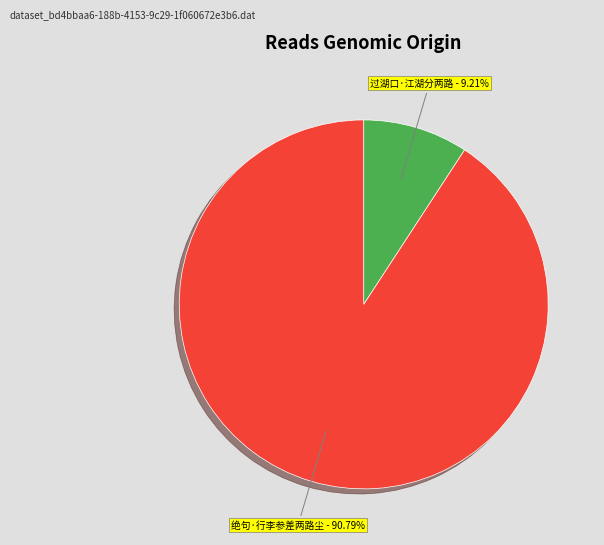

Does 绝句·行李参差两路尘 account for over 50% of the chart?

Yes